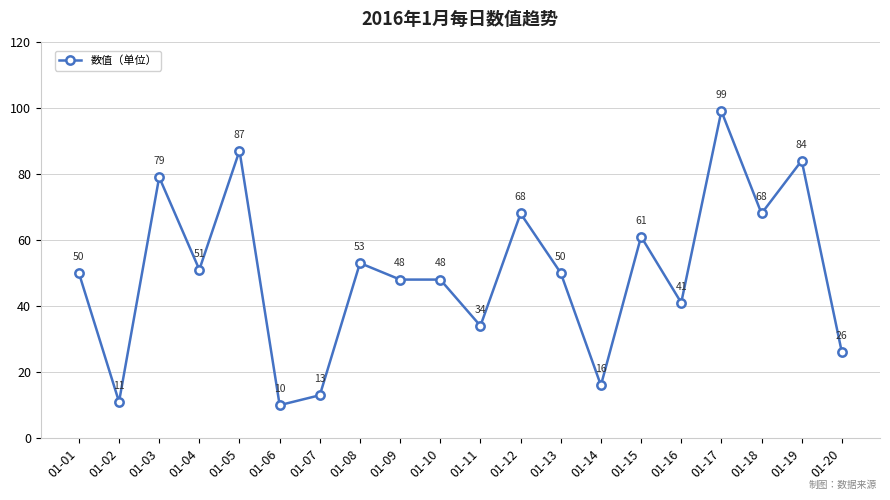

How many values are below 50?

9